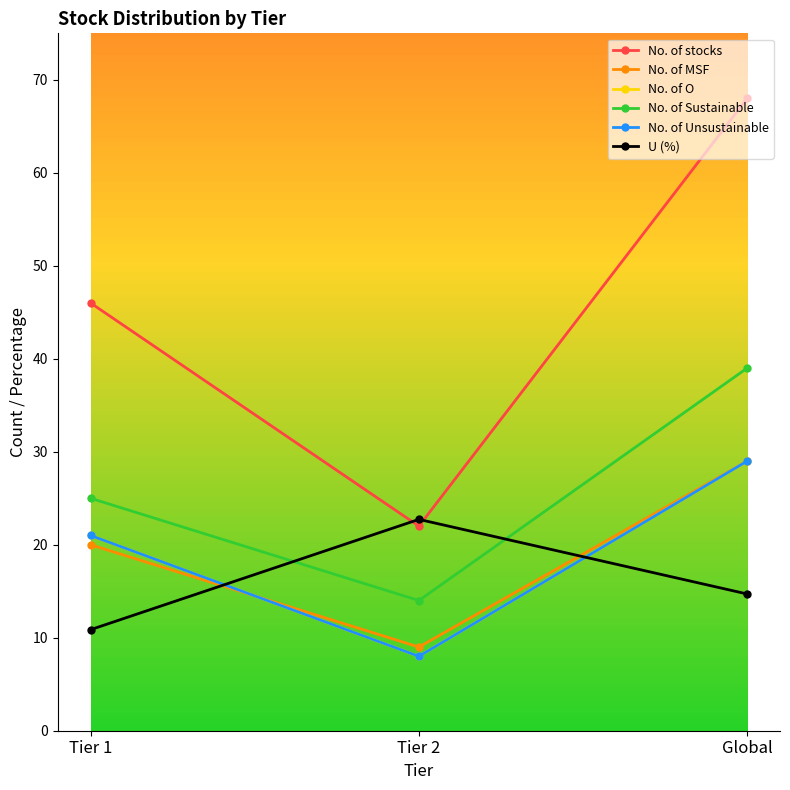

Which has a higher value, Global or Tier 2?

Global